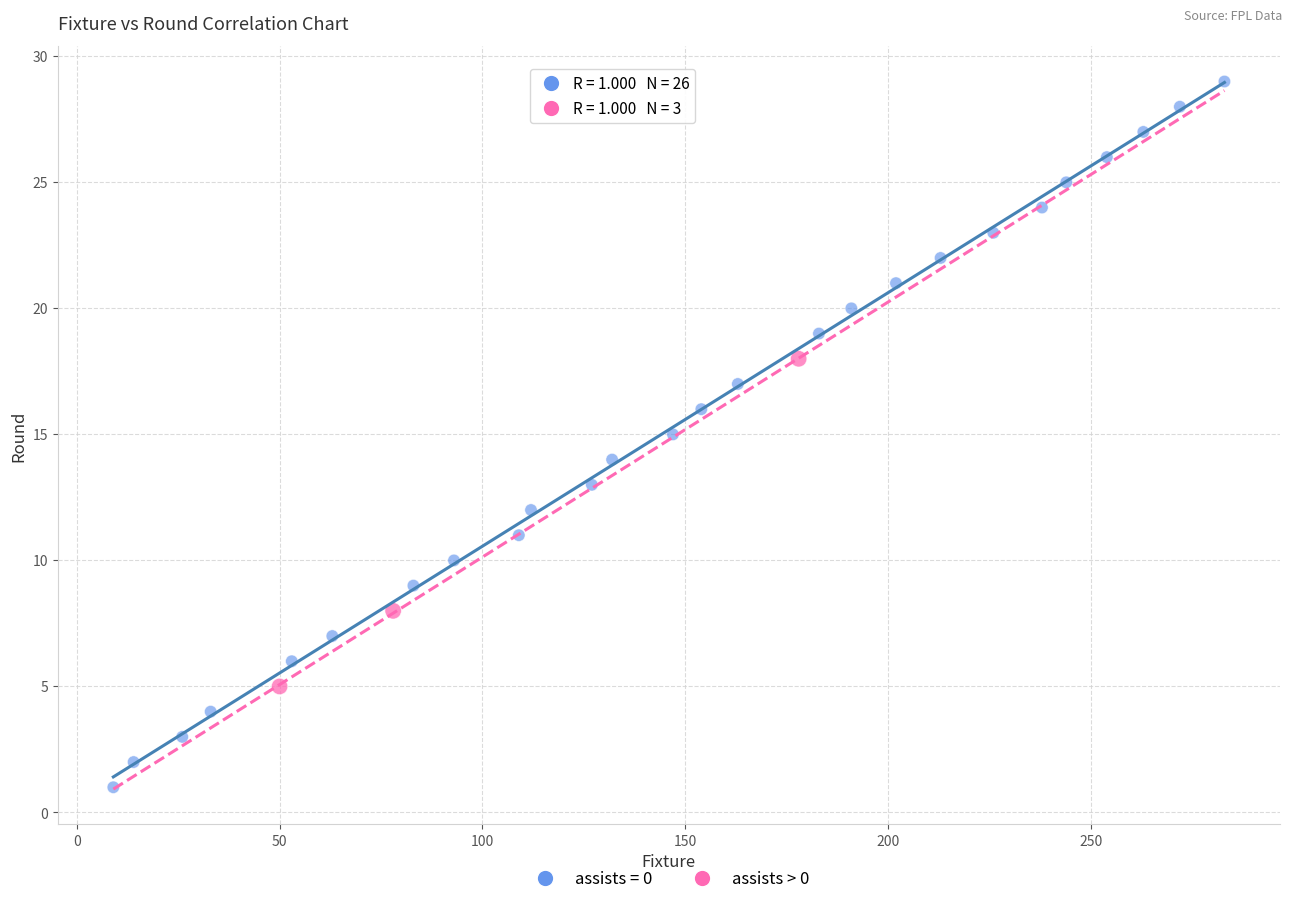

Which series contains the lowest Y value?

assists = 0